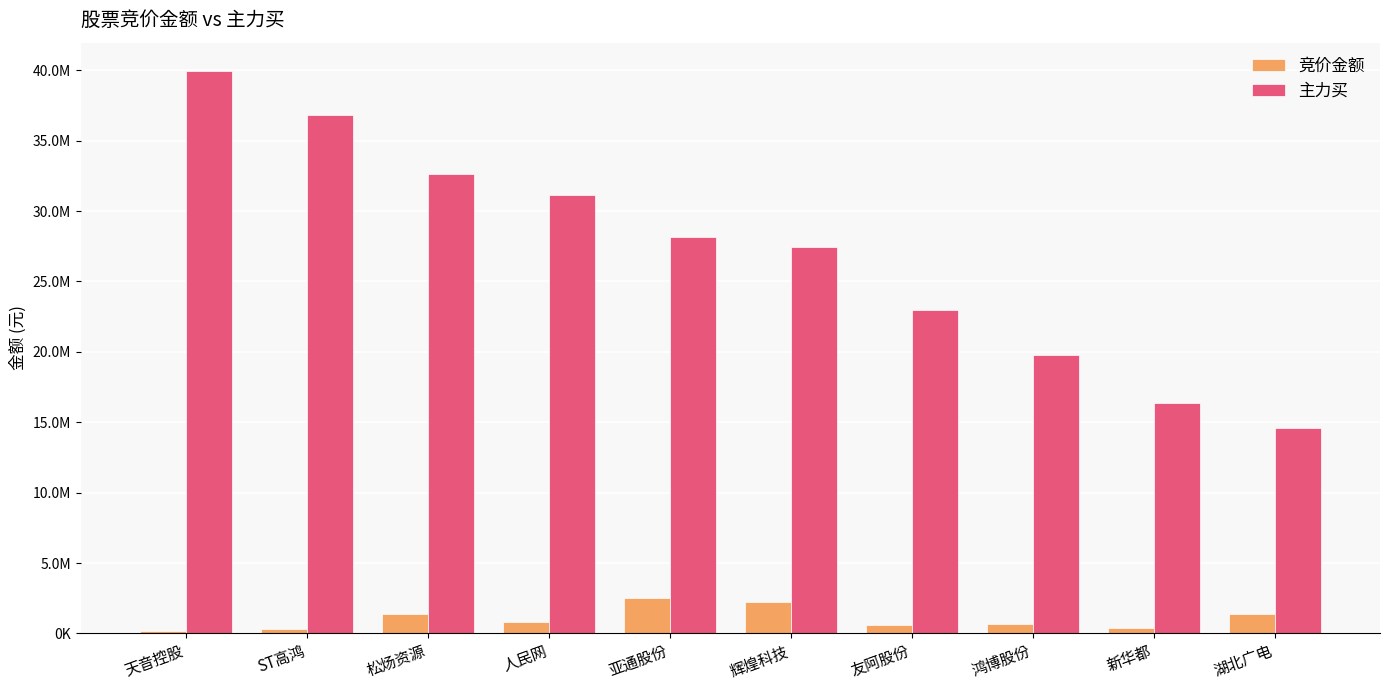

Does the chart contain stacked bars?

No